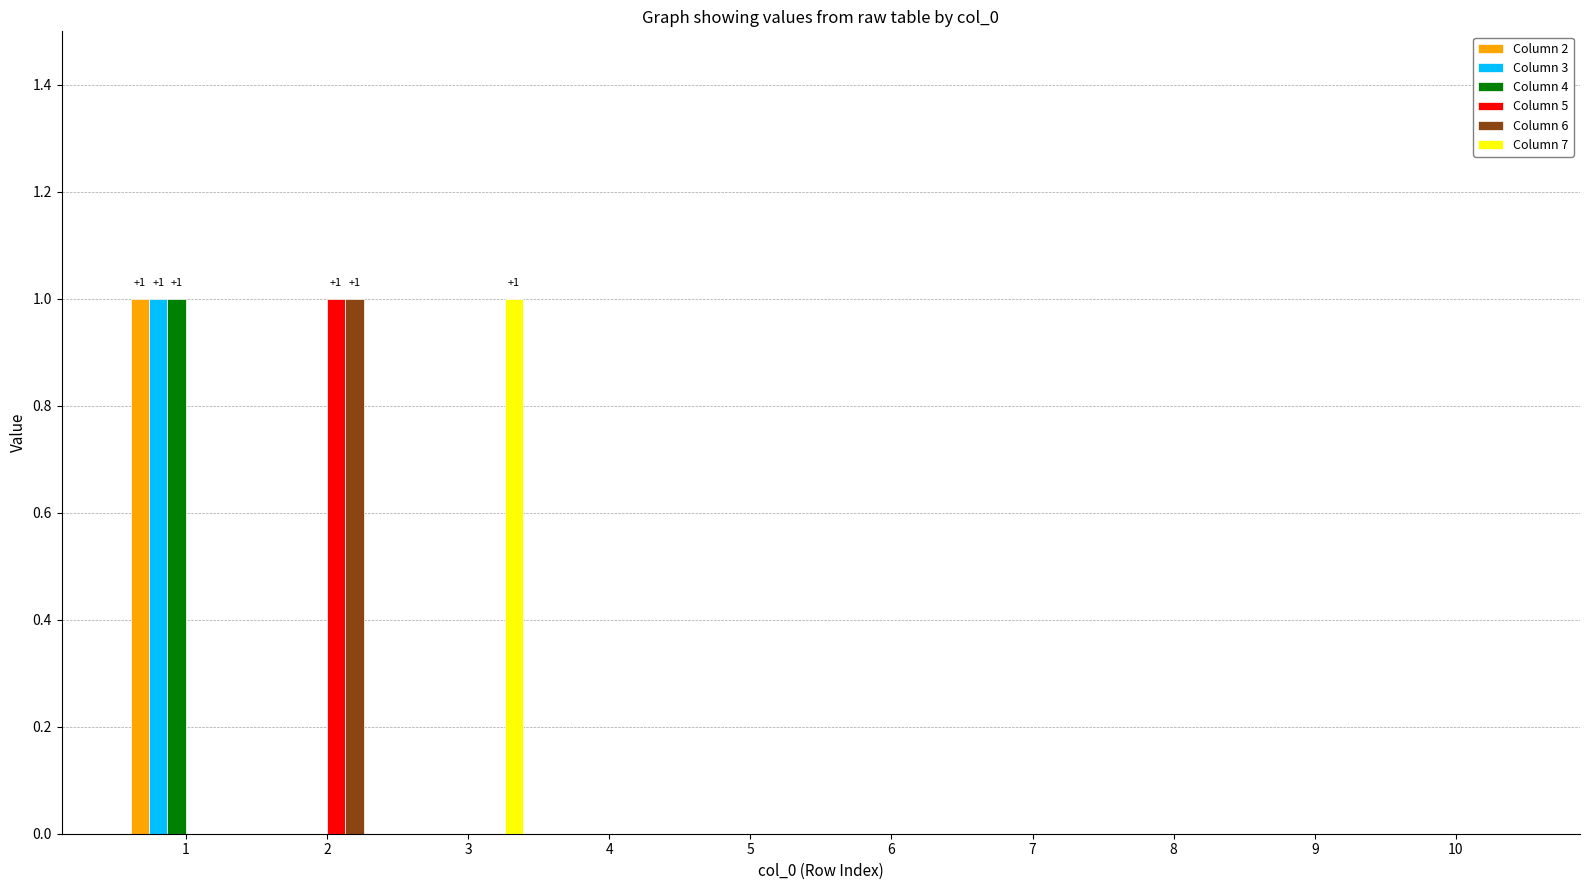

How many series are shown in this chart?

6